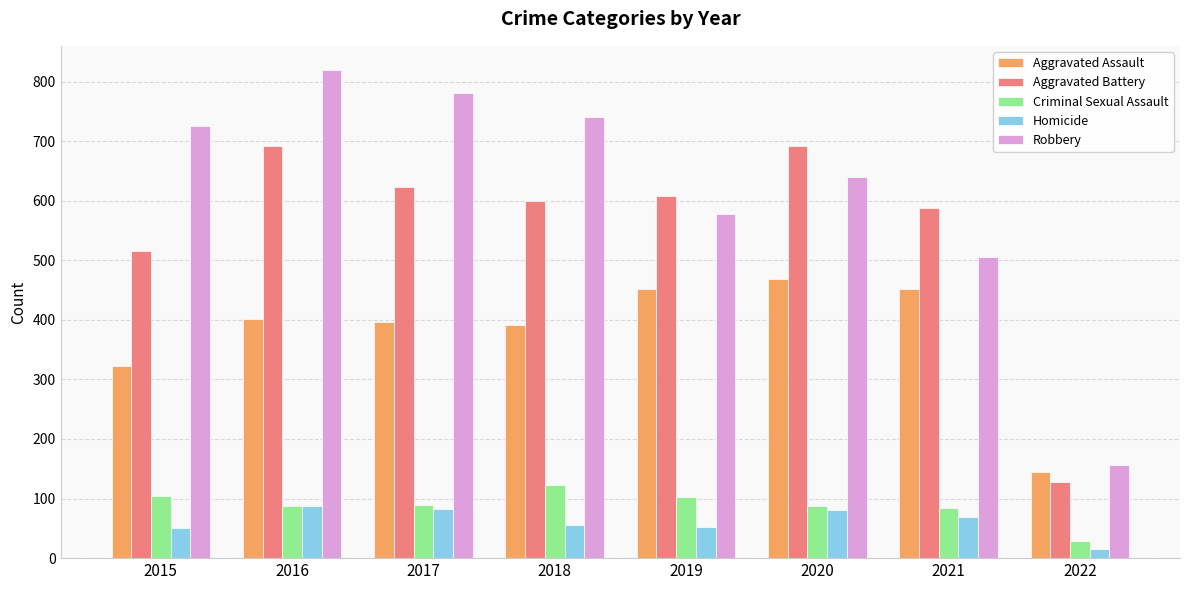

What is the difference between the highest and lowest values at 2016?

732